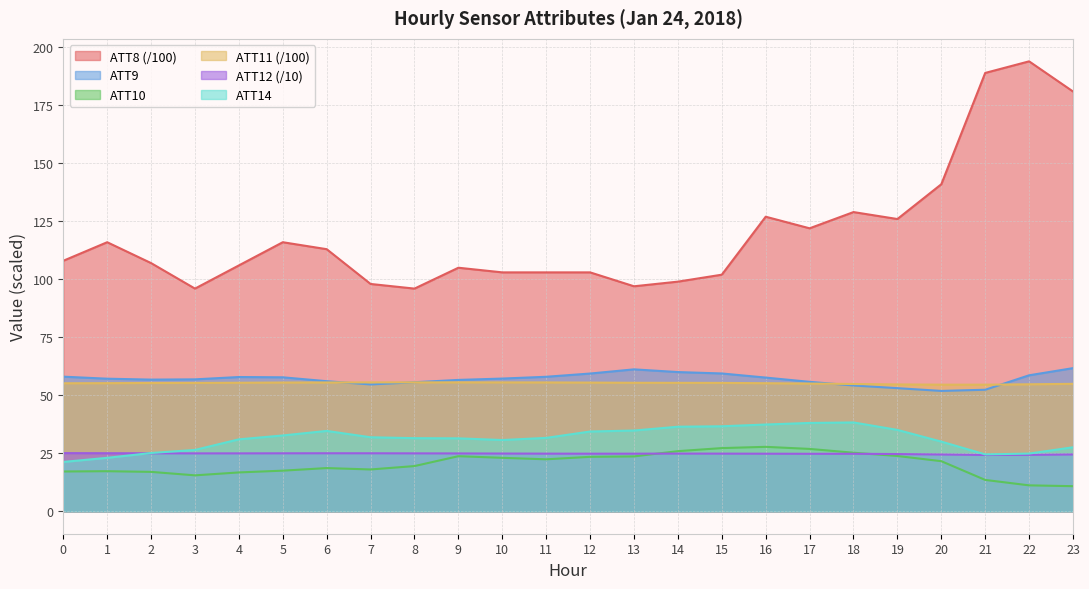

True or false: ATT9 and ATT8 cross at least once.

False